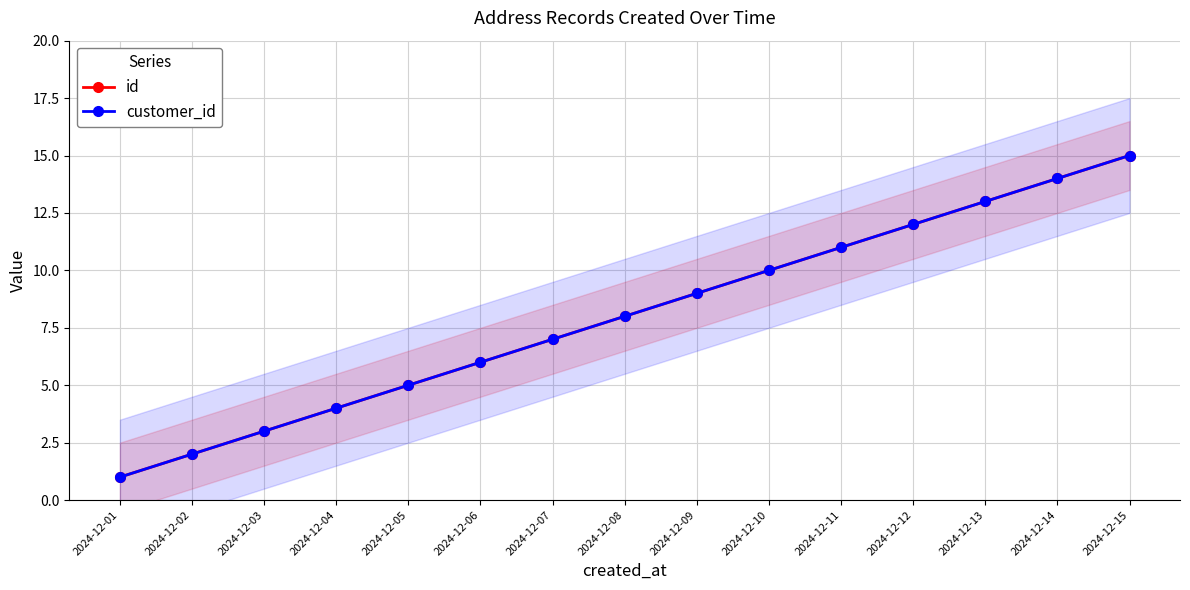

What is the average value of the customer_id series?

8